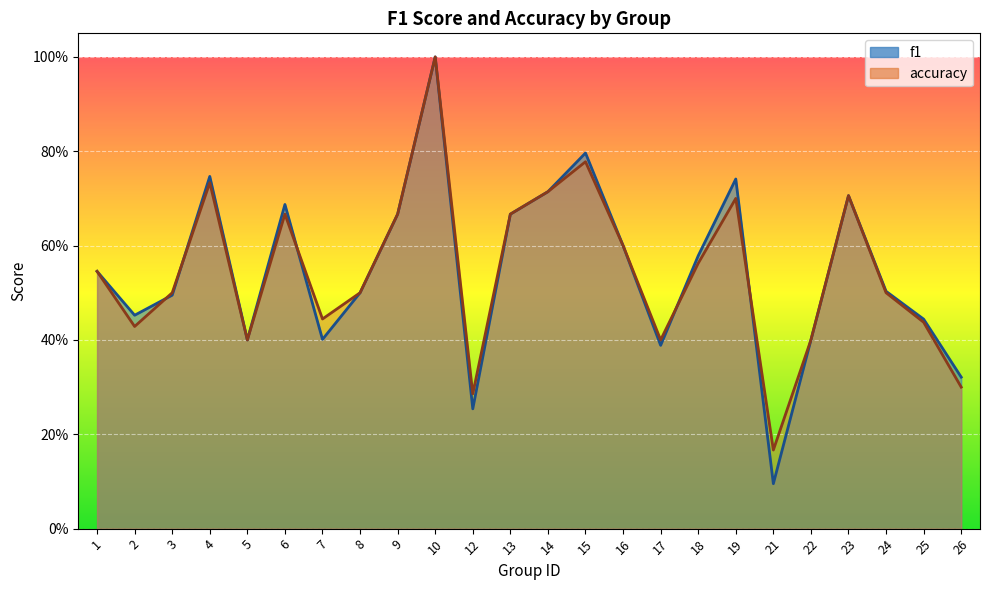

Where do accuracy and f1 first cross each other?

2 and 3